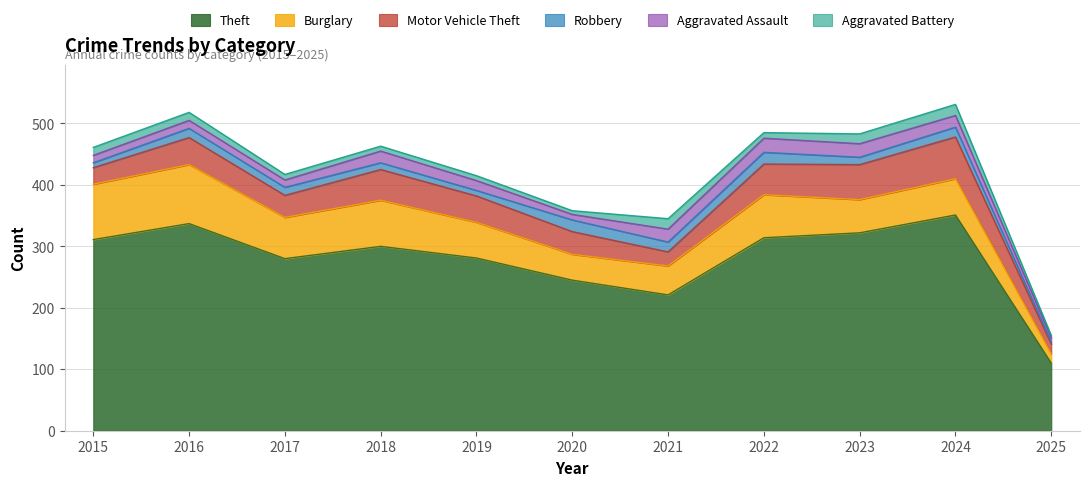

Which series changed the most between 2017 and 2024?

Theft